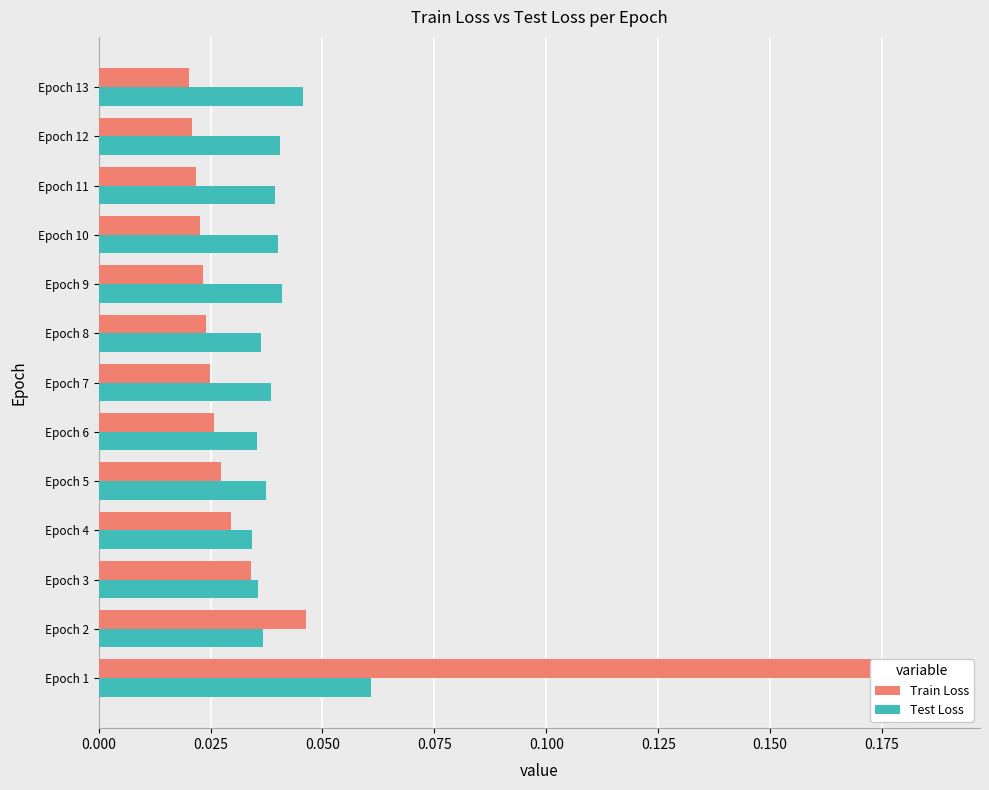

What are all the series names shown in the legend?

Train Loss, Test Loss